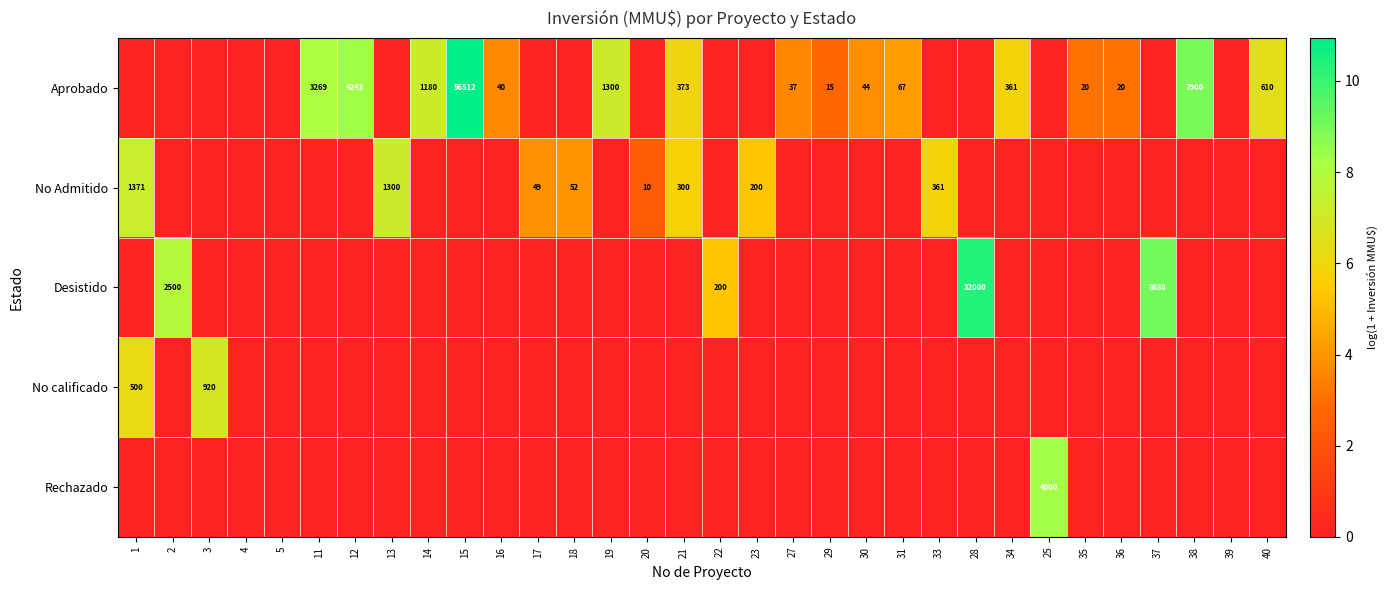

The Aprobado series shows 33963 at 15. True or false?

False